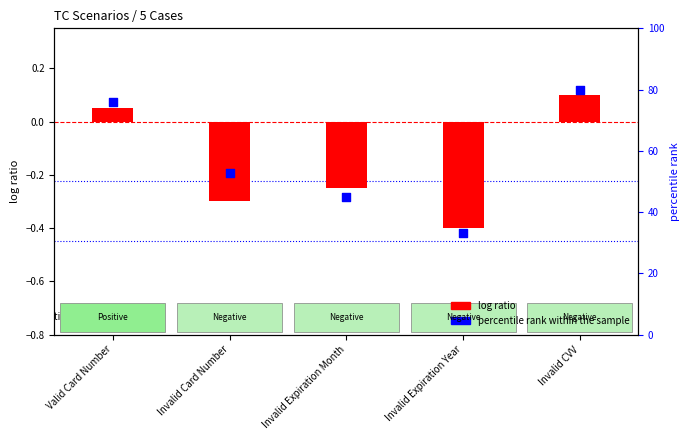

At which category is the sum across all series the highest?

Invalid CVV